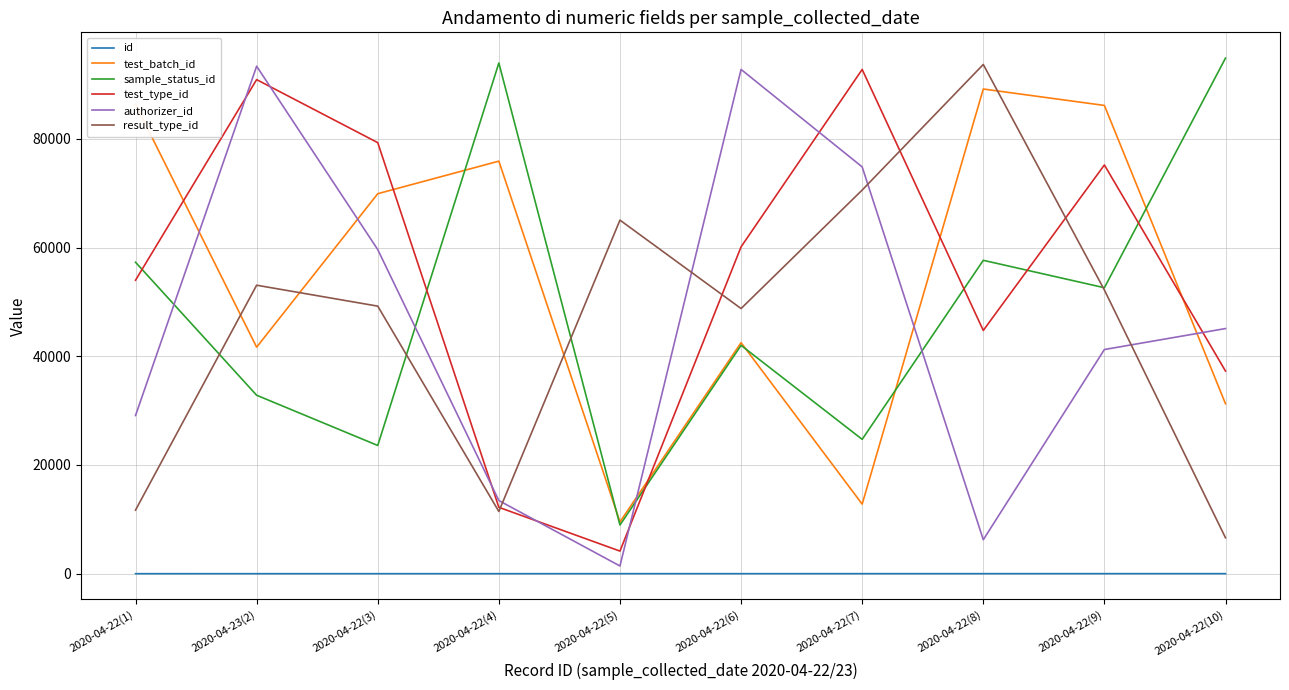

What is the spread (max minus min) of values at 2020-04-22(4)?

93936